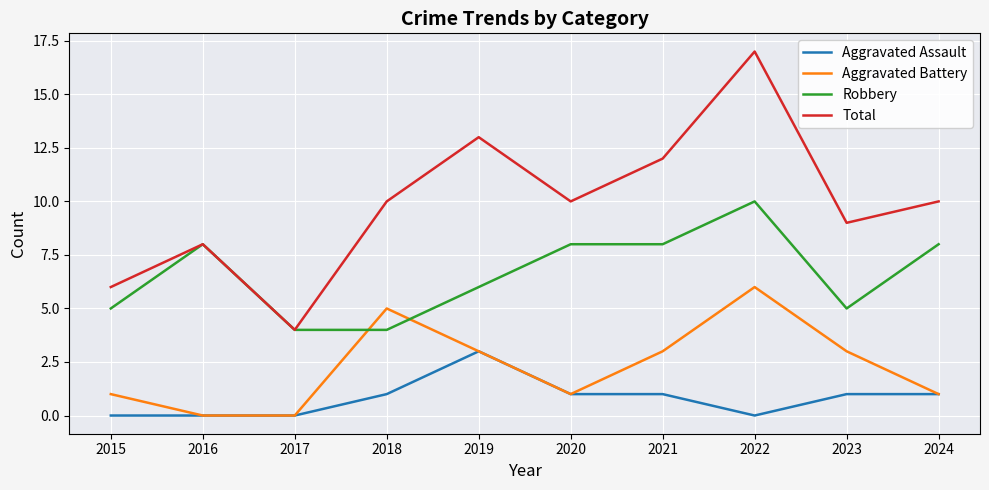

At which category does the chart reach its peak across all series?

2022